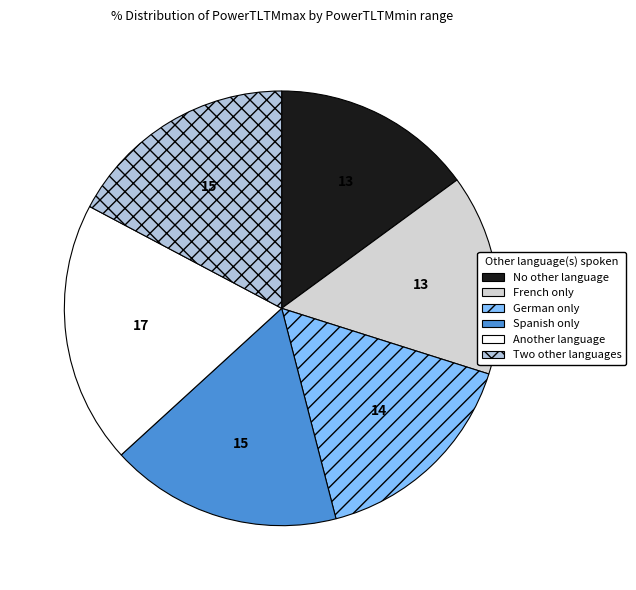

Is there any slice that represents more than half of the pie?

No